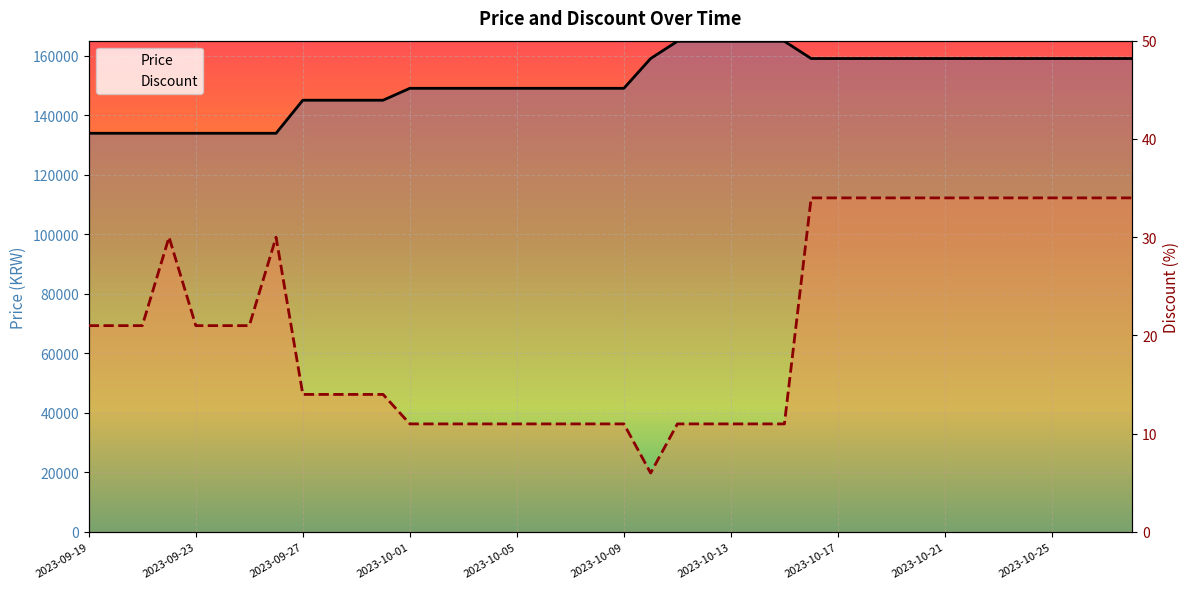

What is the value of the Price point at the 16th from the left?

149000